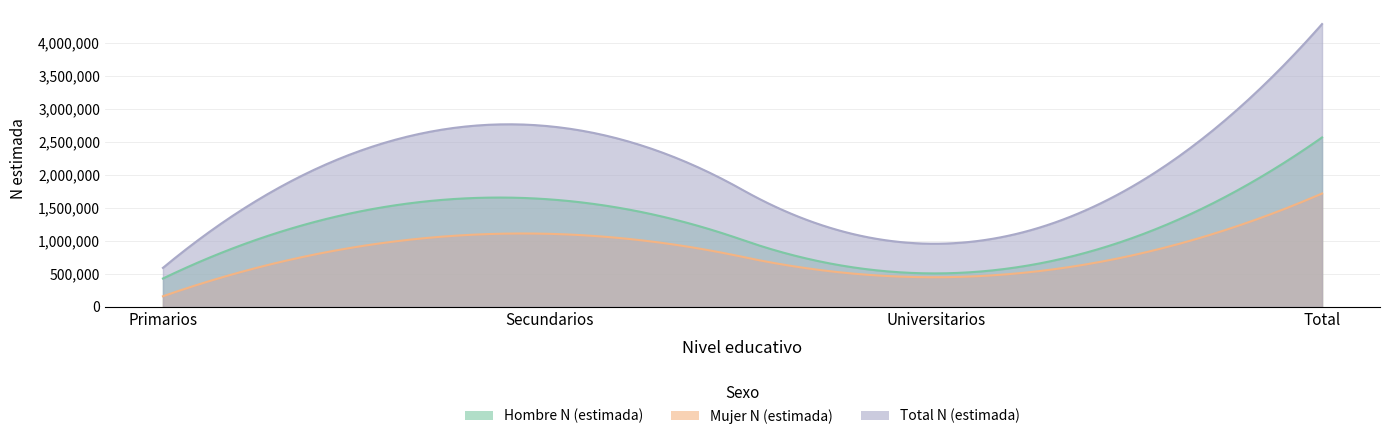

At Primarios, list the series in order from largest to smallest.

Total N (estimada), Hombre N (estimada), Mujer N (estimada)